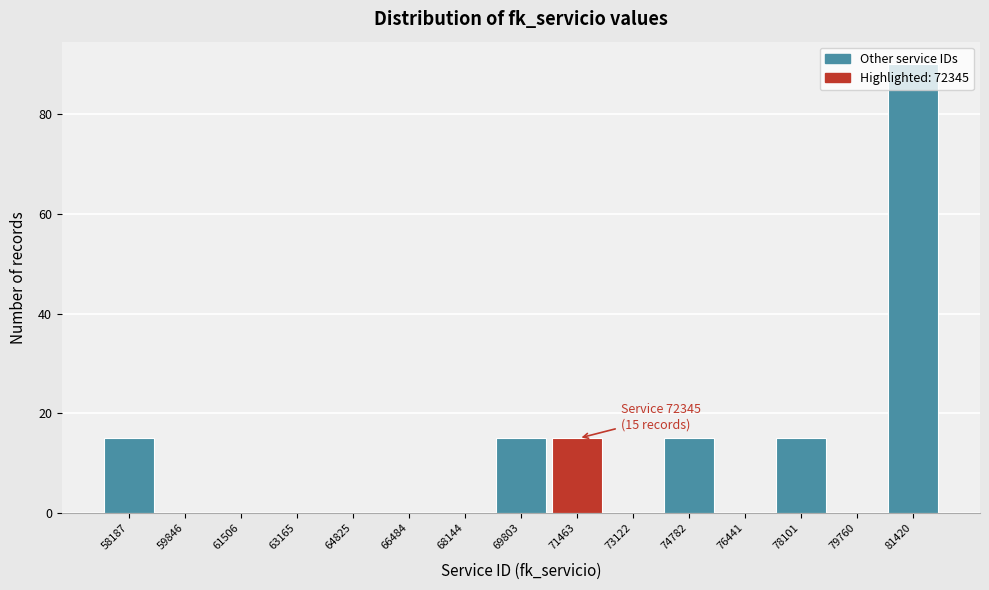

Is it true that the value at 79760 is 0?

True